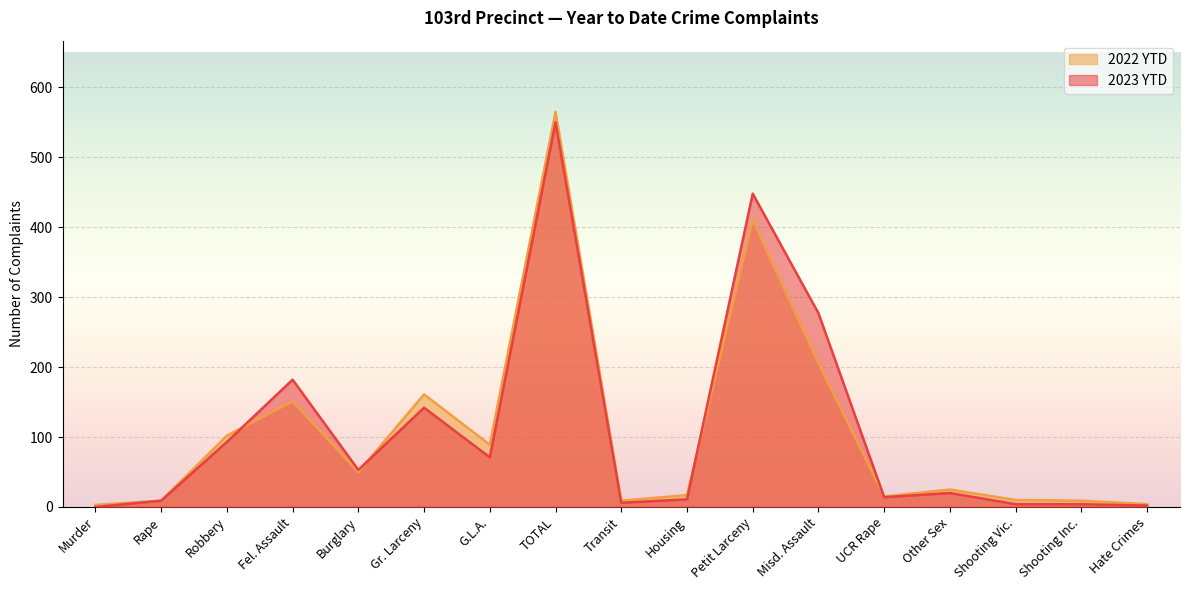

Is the value of 2023 YTD at Rape greater than the value of 2022 YTD at TOTAL?

No